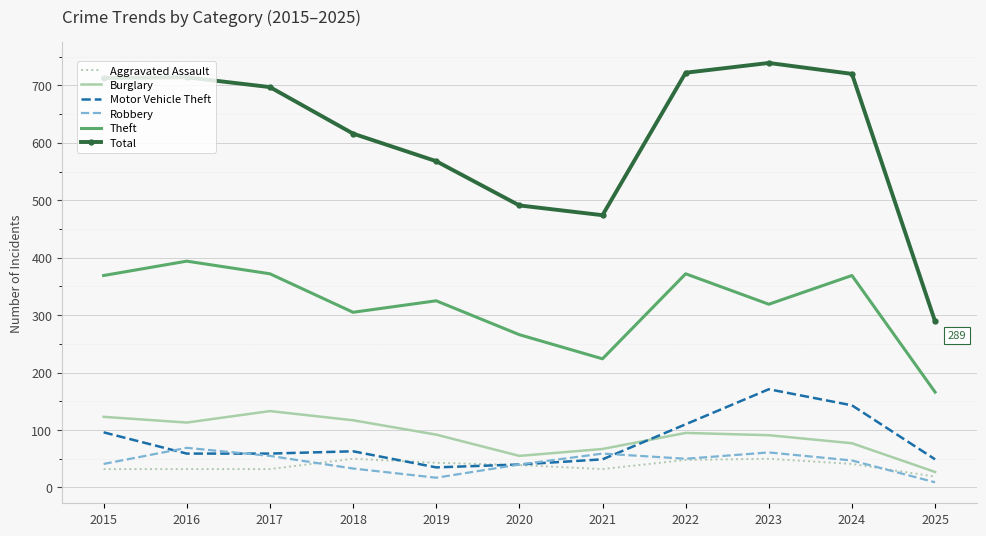

Read the Aggravated Assault value at 2020.

39